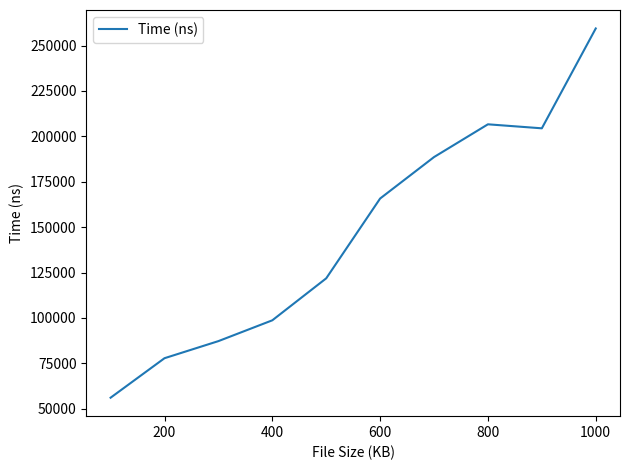

How many values are below 165750?

5